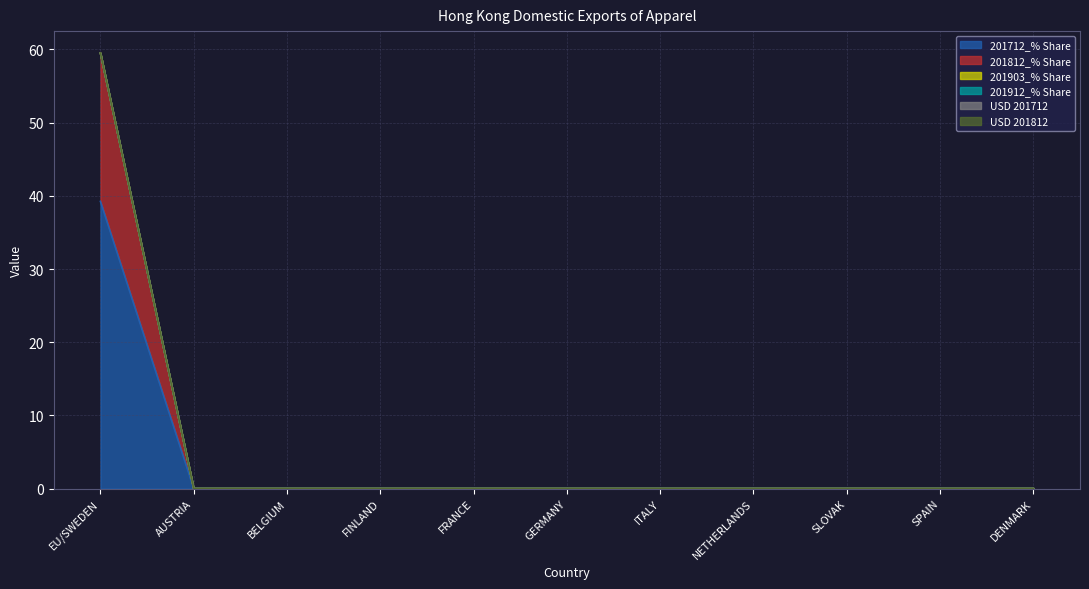

Is it true that 201712_% Share equals 23.0 at AUSTRIA?

False